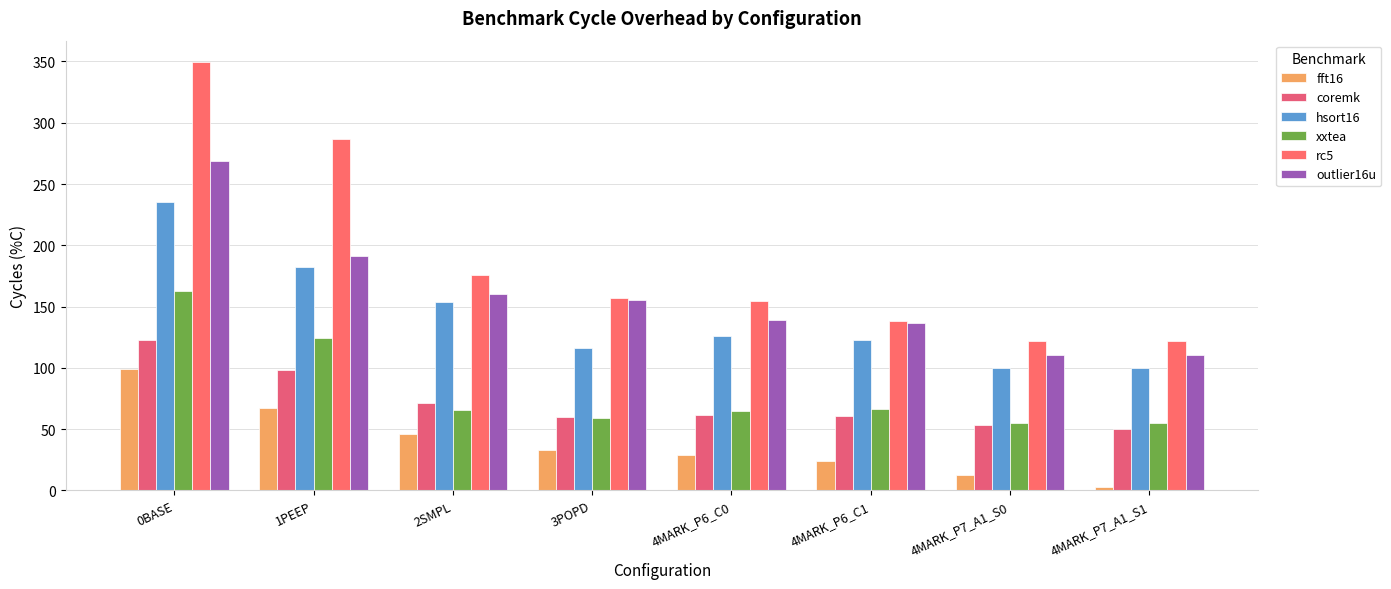

At how many categories does at least one series exceed 91?

8